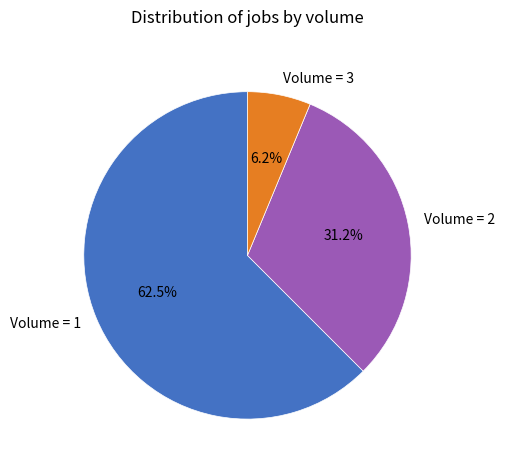

Rank the categories by value from lowest to highest.

Volume = 3, Volume = 2, Volume = 1